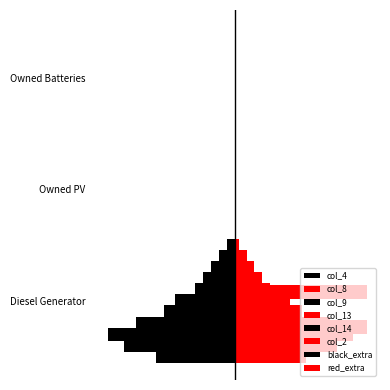

At how many categories does at least one series exceed 221?

1